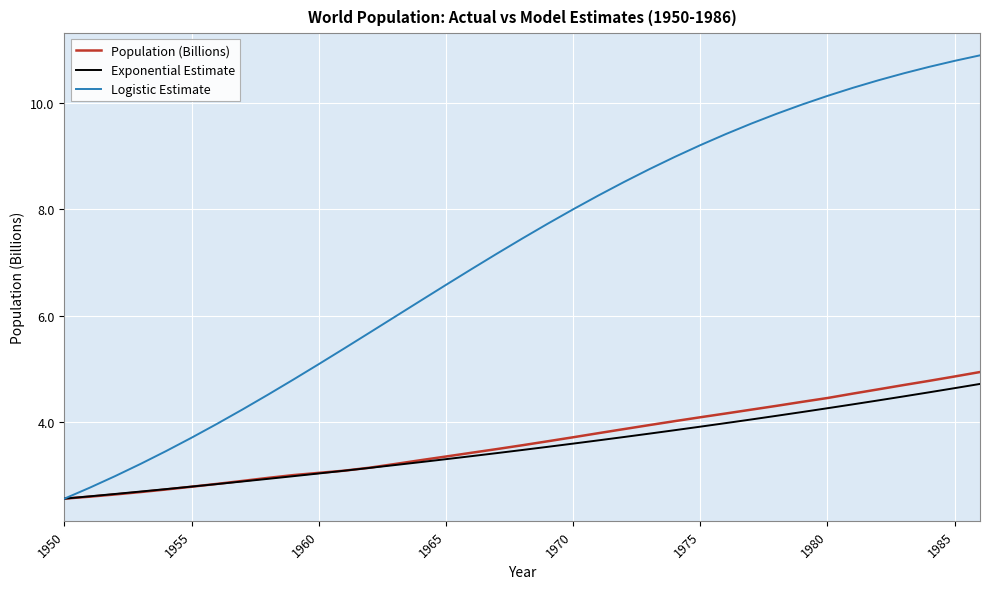

Which series has the largest total across all categories?

Logistic Estimate